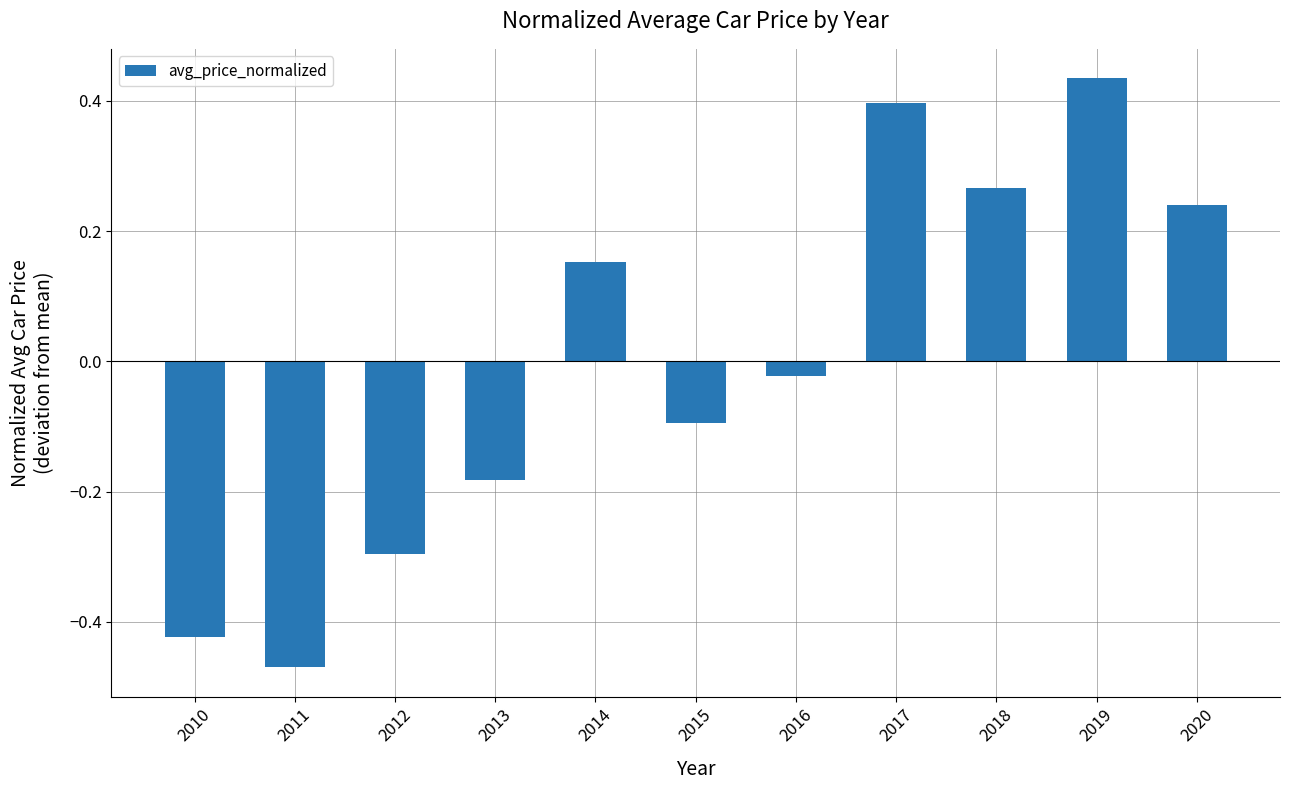

True or false: the data shows -0.3 at 2012.

True